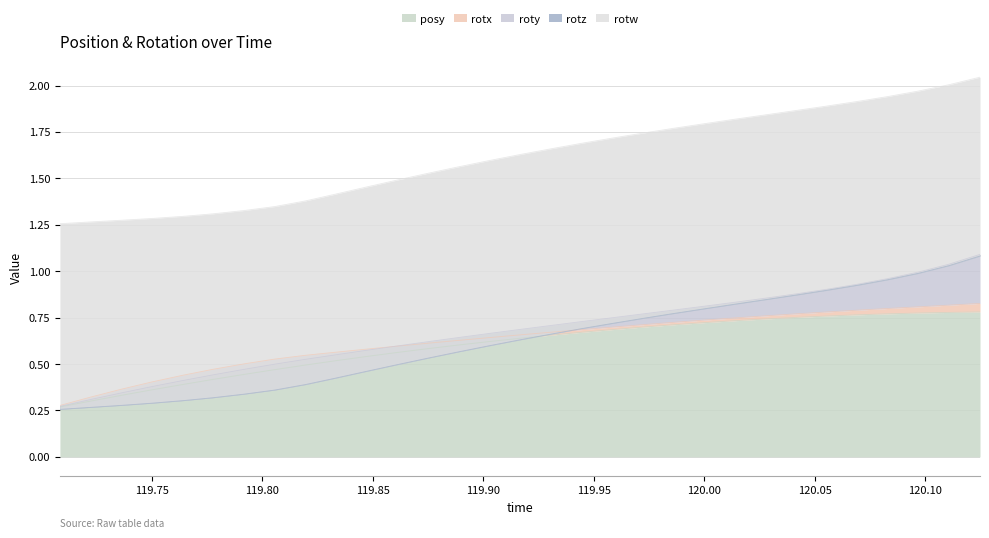

Which series has the largest range (max minus min)?

posy